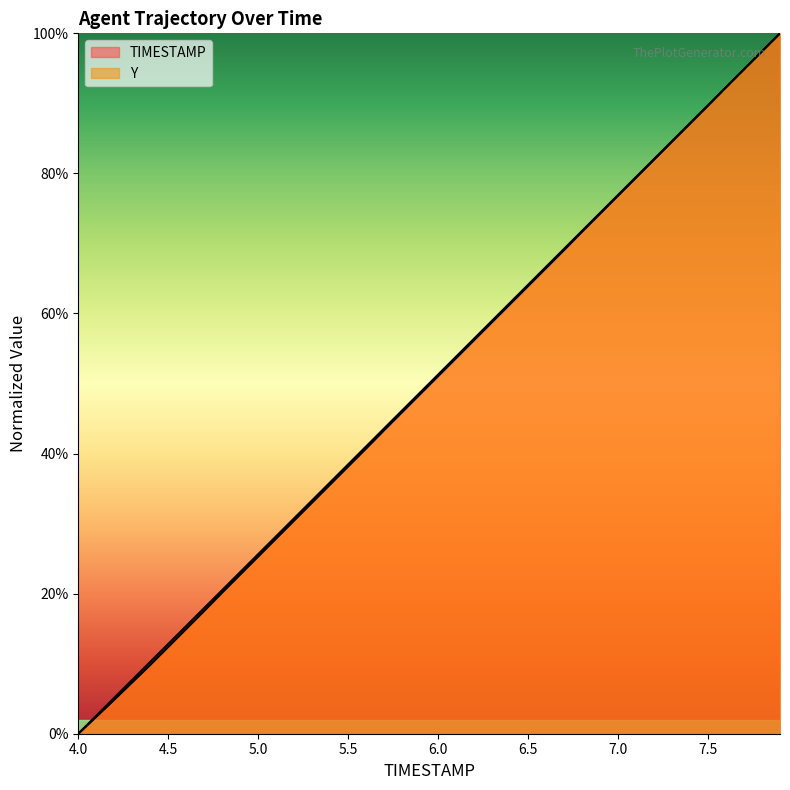

What is the difference between the maximum and second lowest values in the TIMESTAMP series?

97.4